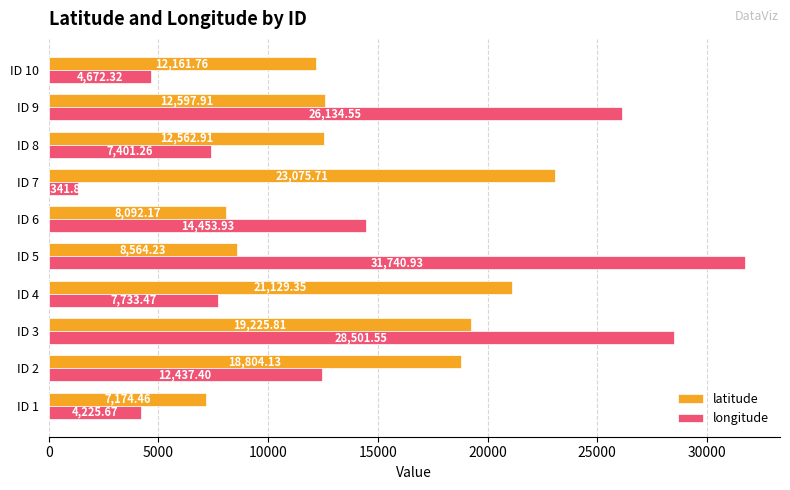

Which series has the widest spread of values?

longitude